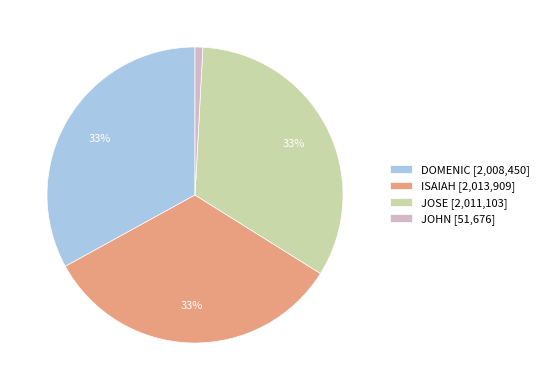

How many slices are in this pie chart?

4